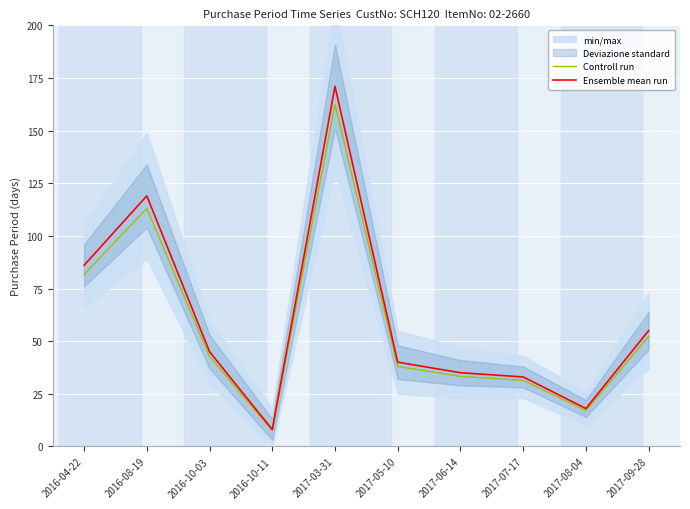

Which series has the widest spread of values?

Ensemble mean run